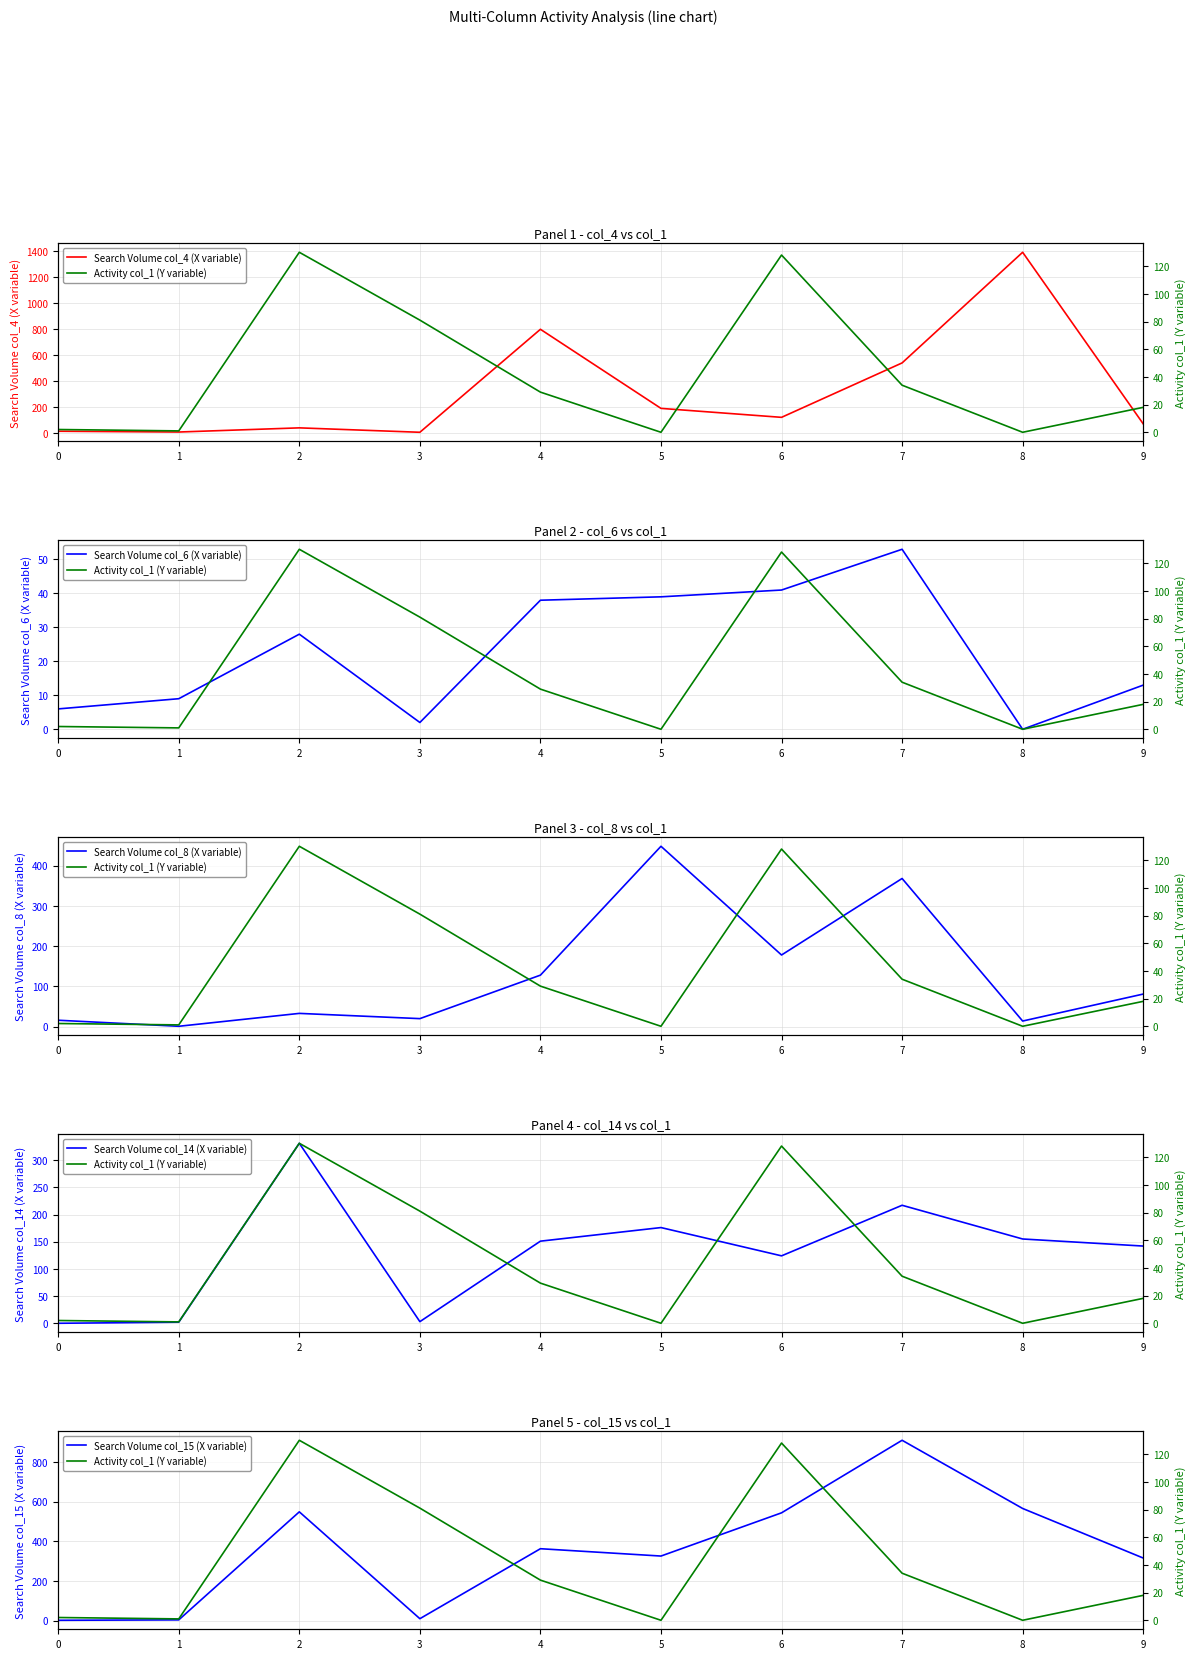

Is it true that Search Volume col_8 (X variable) equals 33 at 2?

True